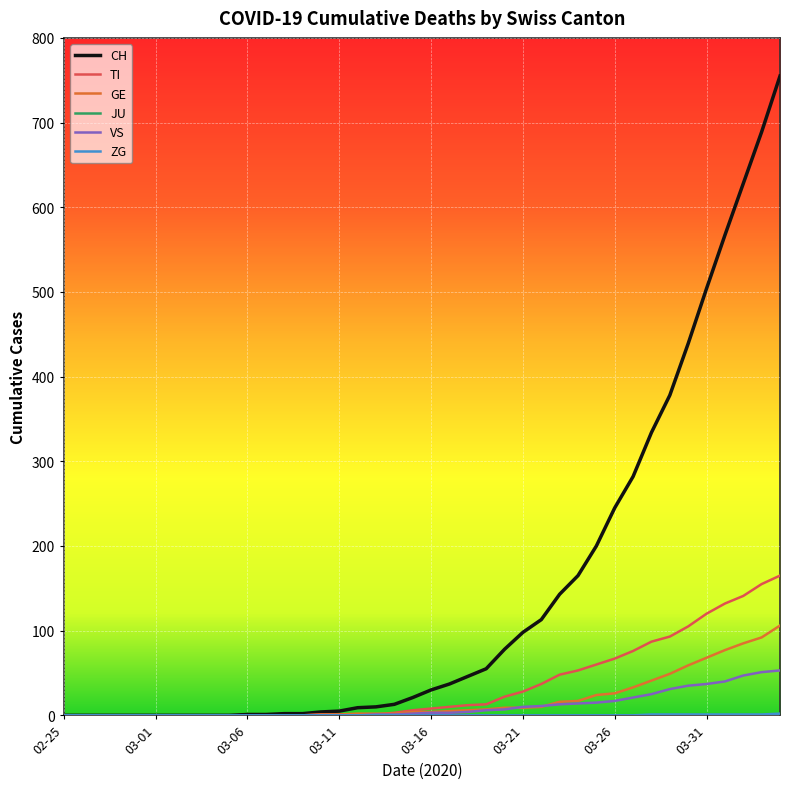

Which series has the largest total across all categories?

CH